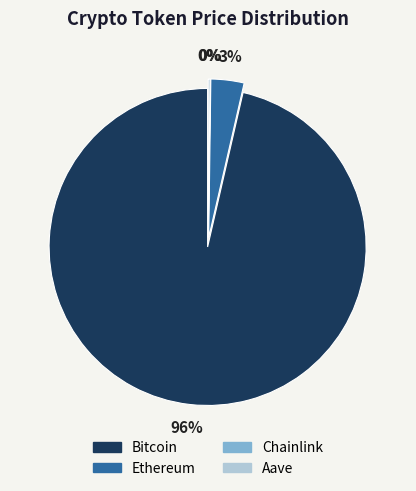

Which has a higher value, Aave or Ethereum?

Ethereum